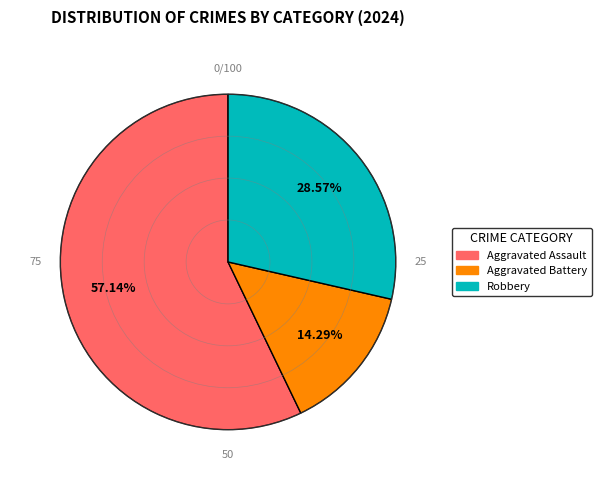

Which category has the biggest portion of the pie?

Aggravated Assault